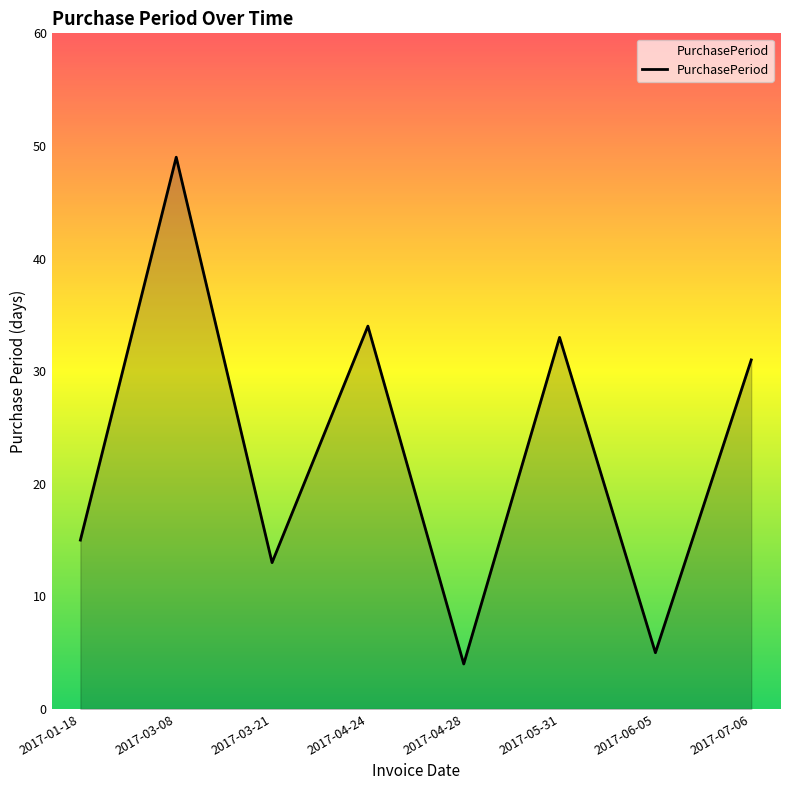

Count the number of categories in the chart.

8